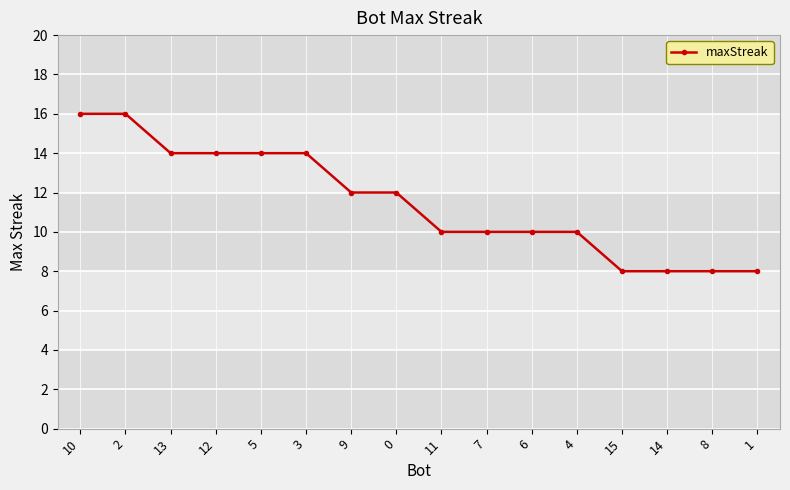

What is the greatest value displayed?

16